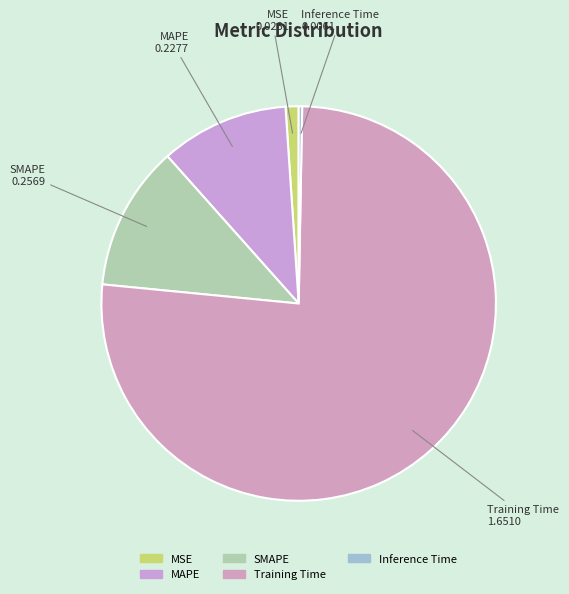

Count the number of slices in the pie.

5